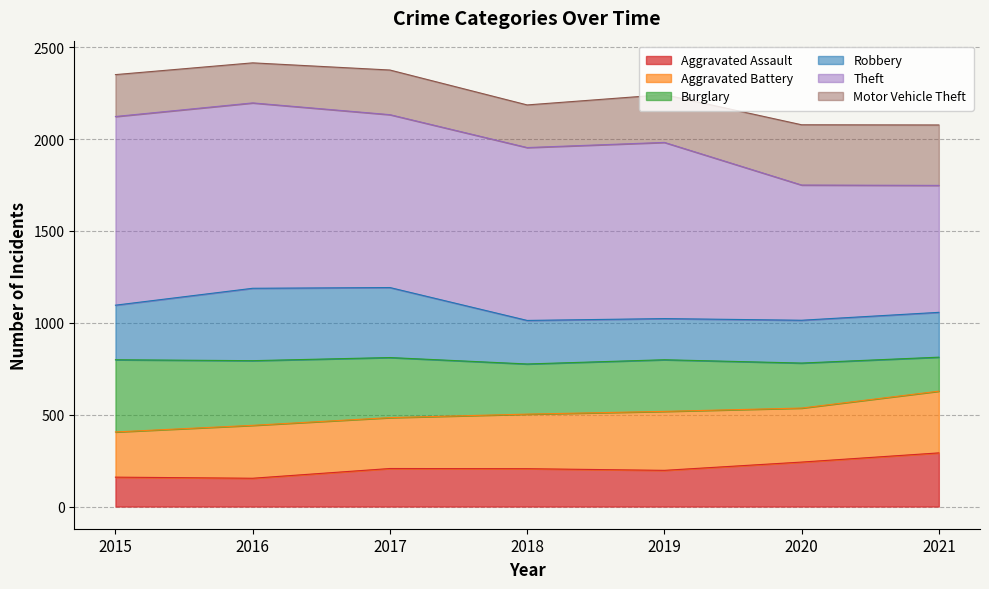

Which has a higher value, 2017 or 2019?

2017